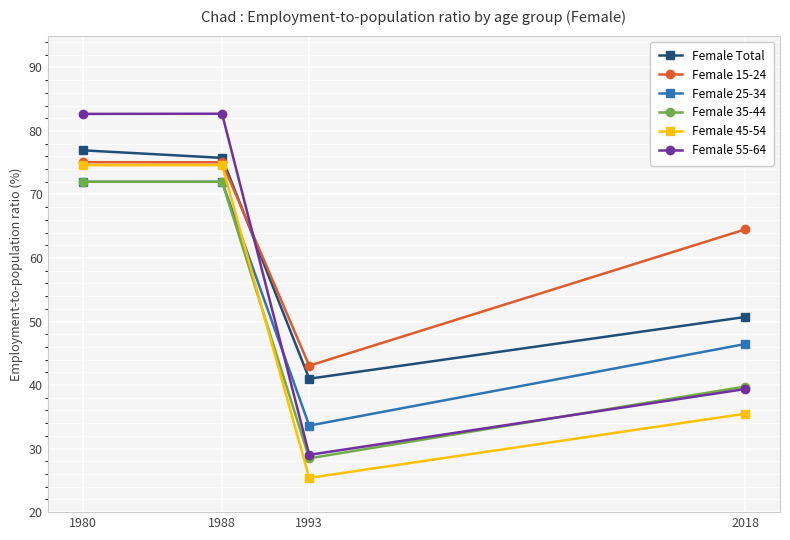

What is the maximum value shown in the chart?

82.7